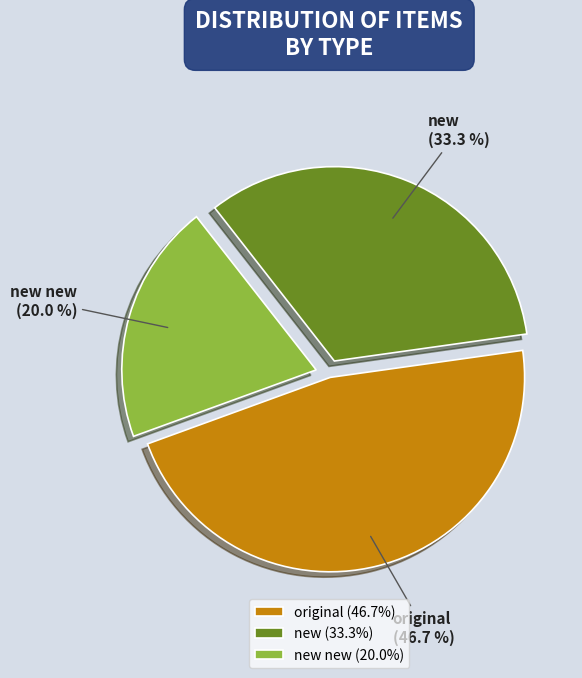

Count the number of slices in the pie.

3